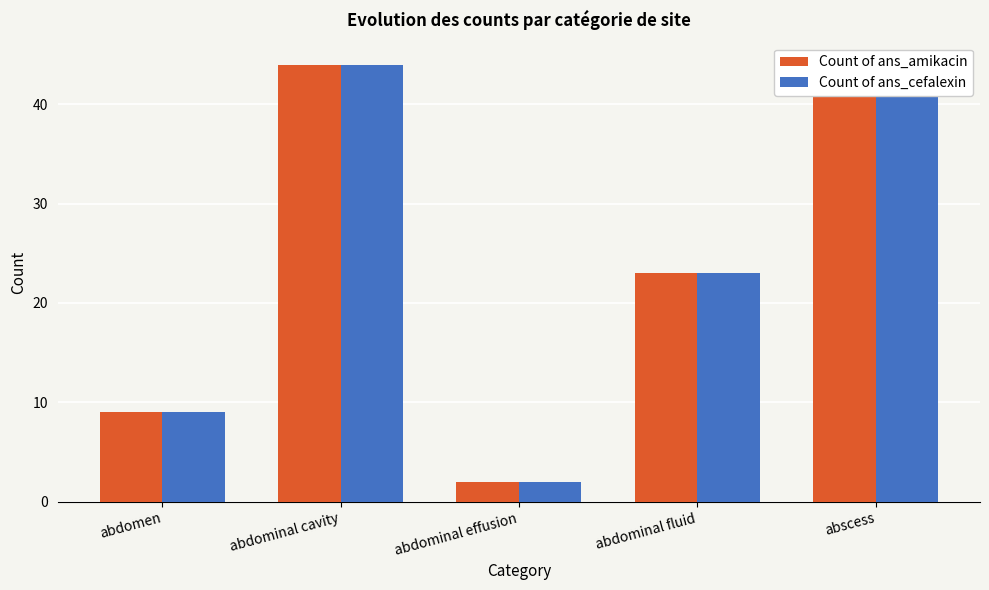

What is the label of the 1st bar from the left?

abdomen